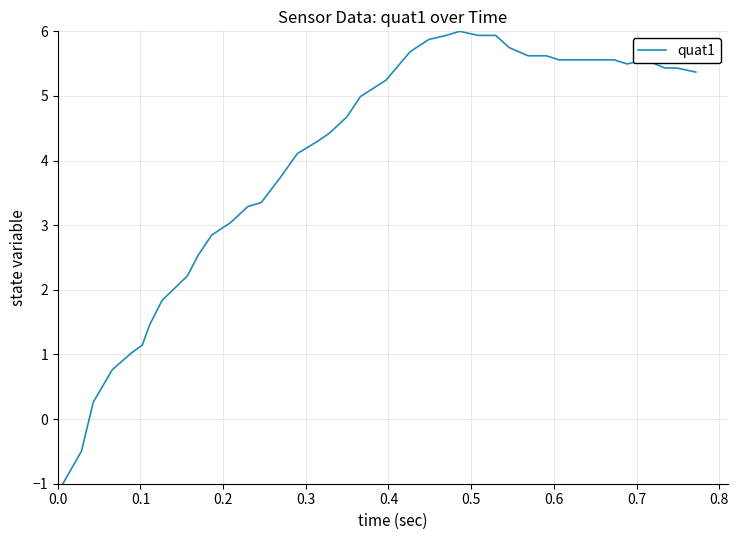

What is the maximum value shown in the chart?

6.0